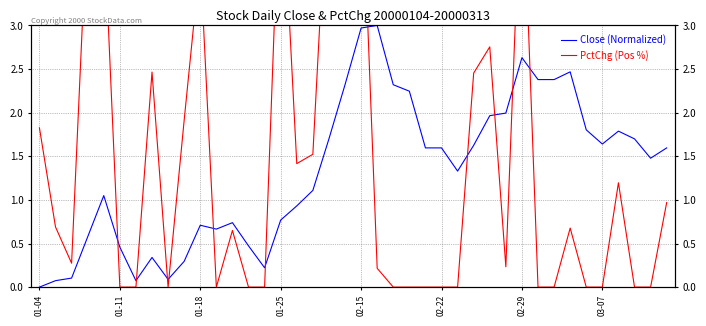

What are all the series names shown in the legend?

Close (Normalized), PctChg (Pos %)